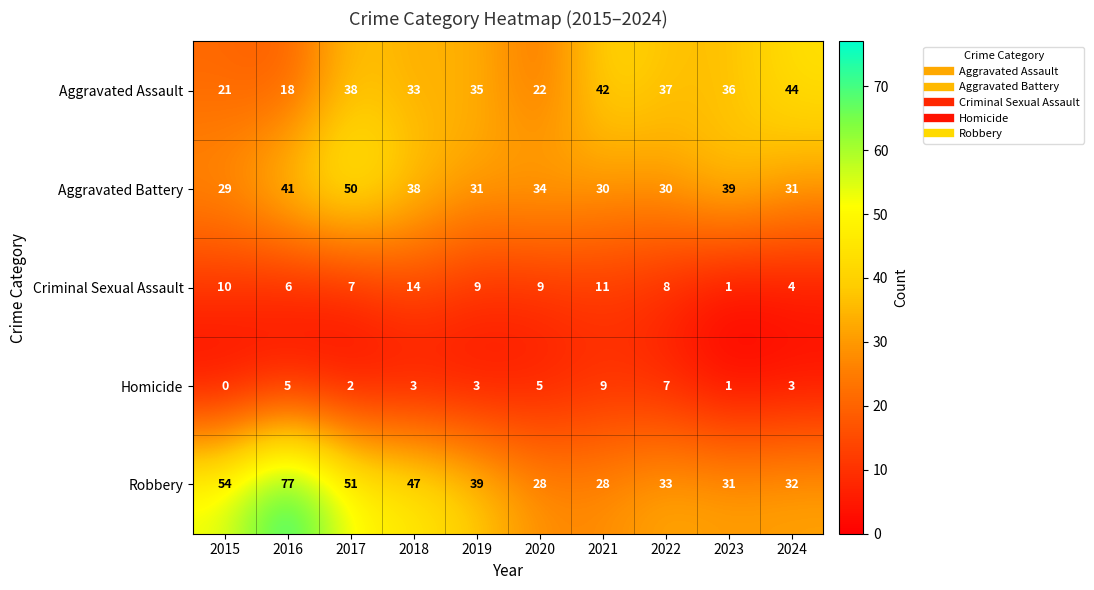

What is the average value of the Aggravated Assault series?

33